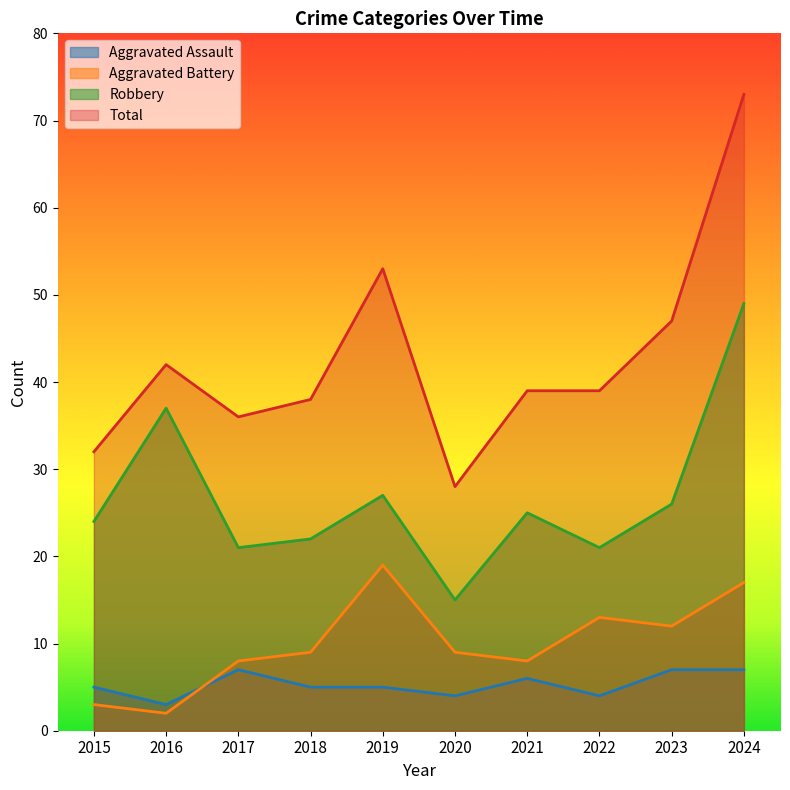

How many interior local peaks does the Aggravated Battery series have?

2